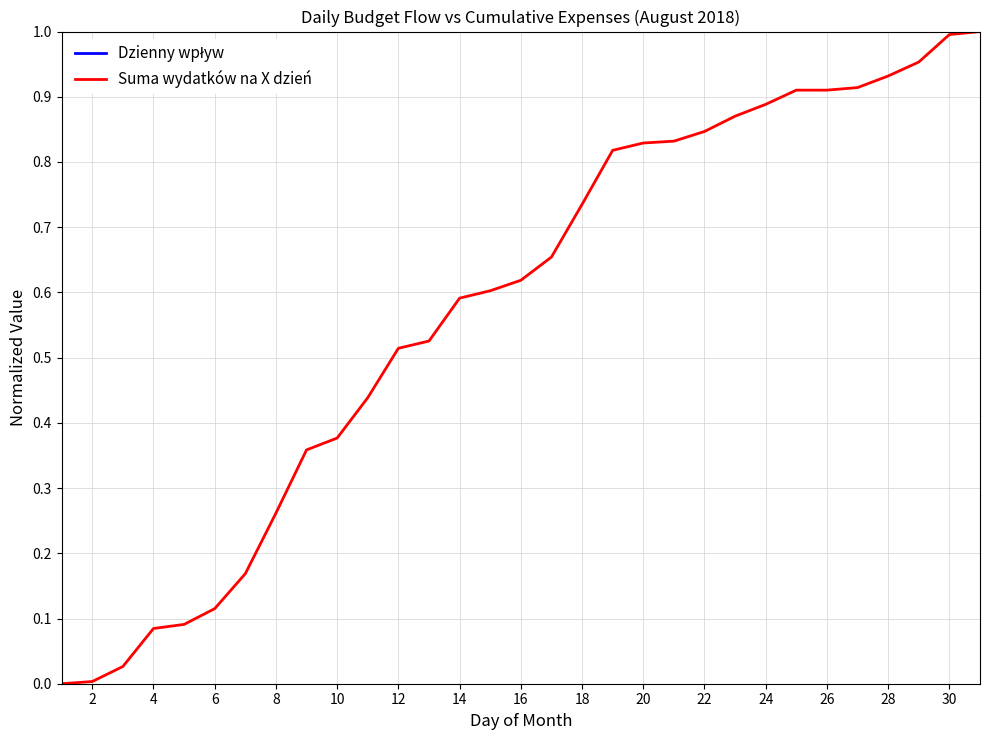

True or false: Suma wydatków na X dzień has a value of 0.0 at 2.

True